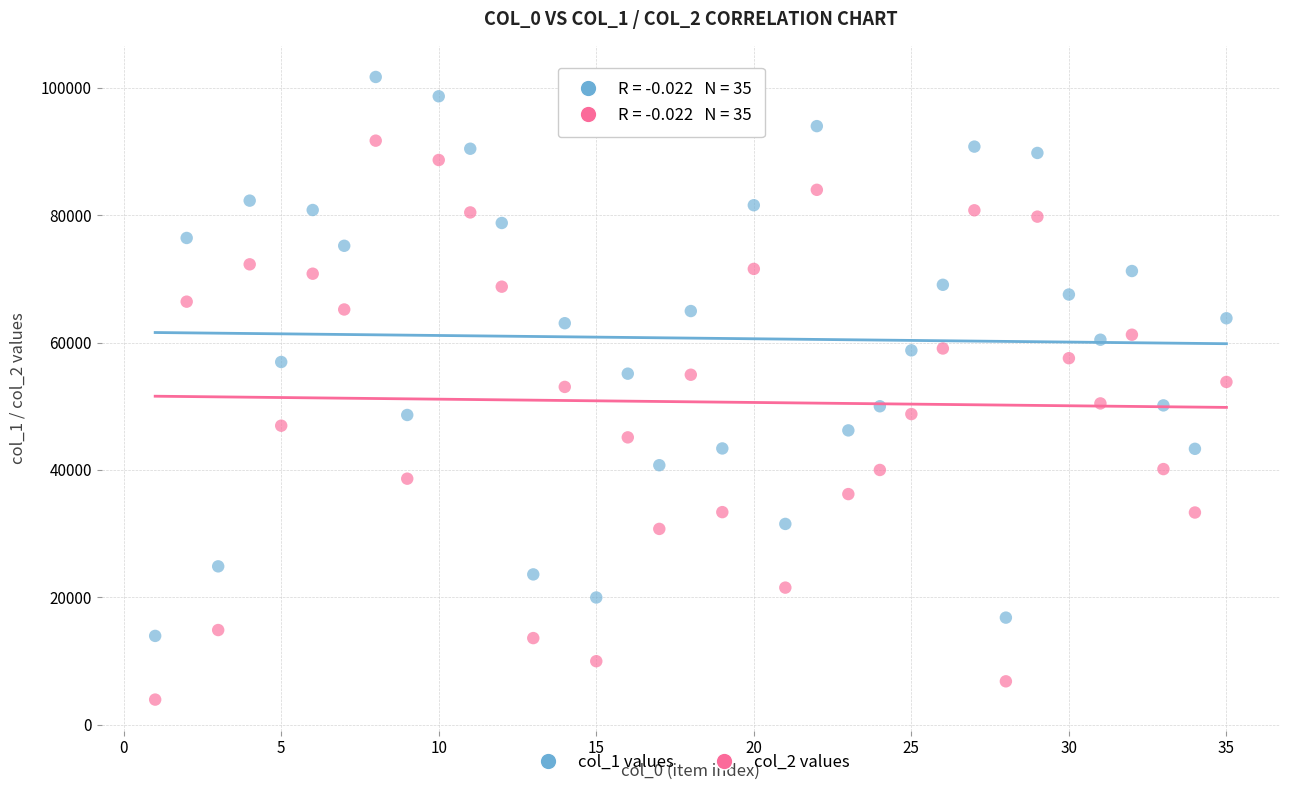

Which series contains the lowest Y value?

col_2 values